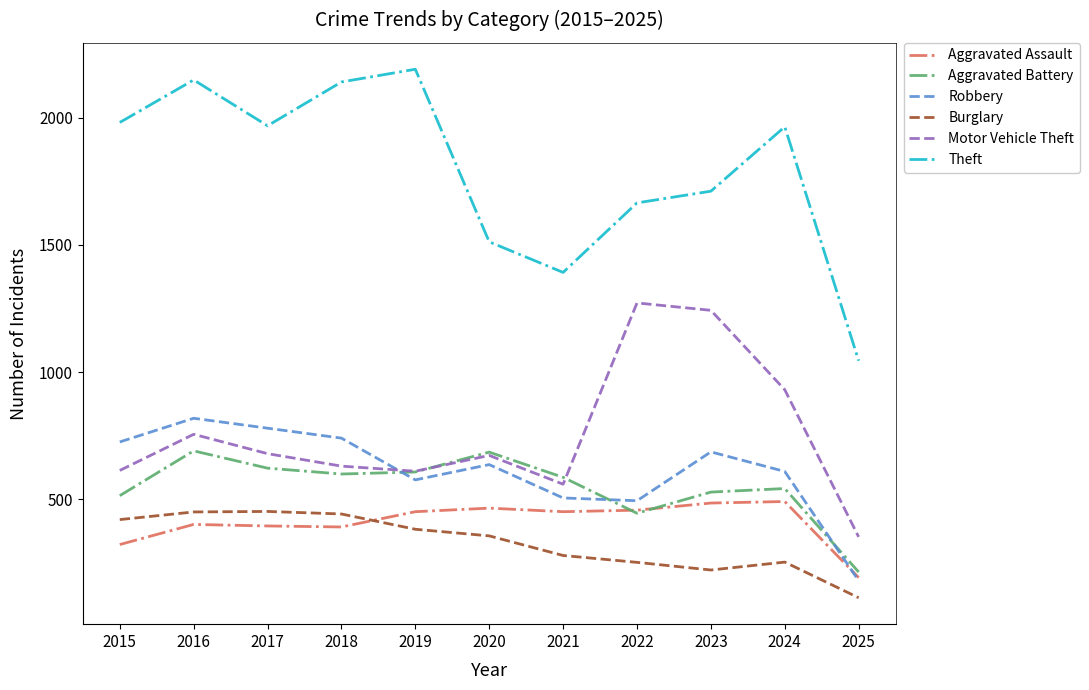

Which category has the lowest value in the Robbery series?

2025